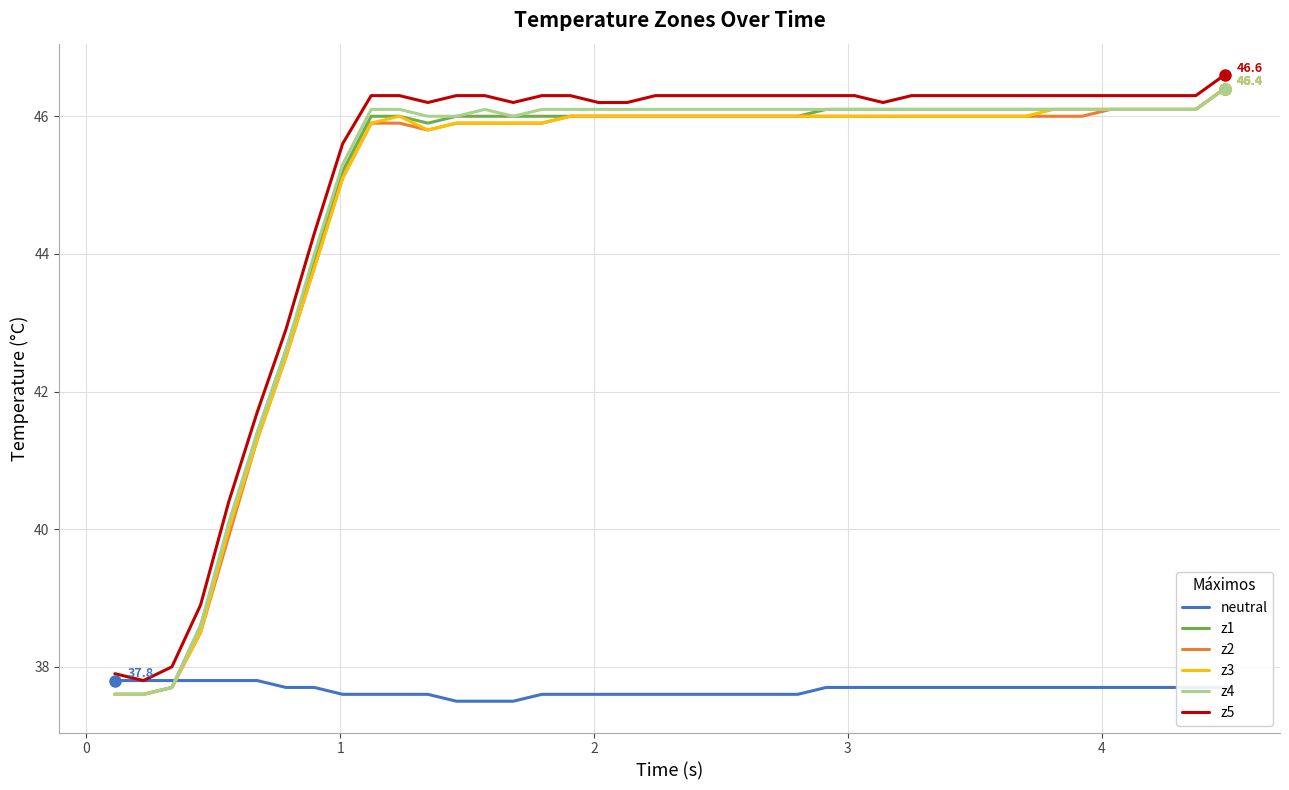

What is the lowest value of the neutral series?

37.5